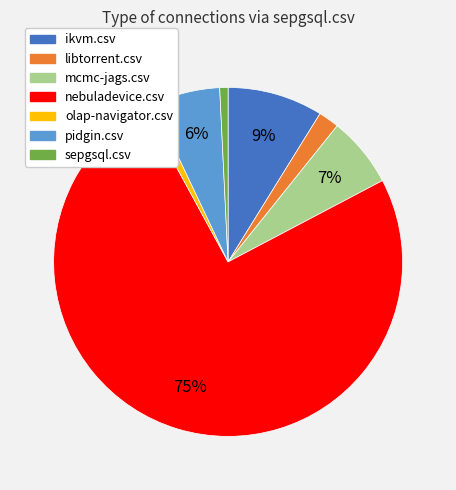

Between sepgsql.csv and pidgin.csv, which is larger?

pidgin.csv